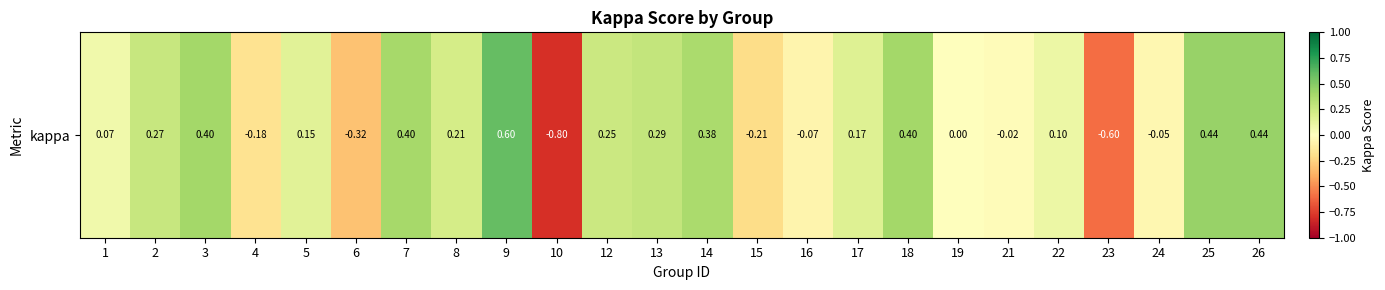

List the labels in order of value, largest first.

9, 26, 25, 3, 18, 7, 14, 13, 2, 12, 8, 17, 5, 22, 1, 19, 21, 24, 16, 4, 15, 6, 23, 10